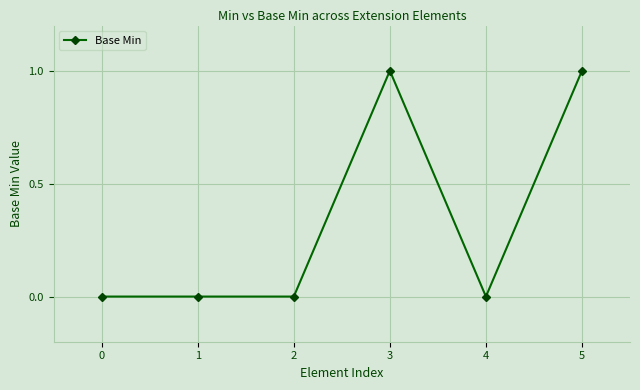

True or false: the data shows 0 at 5.

False